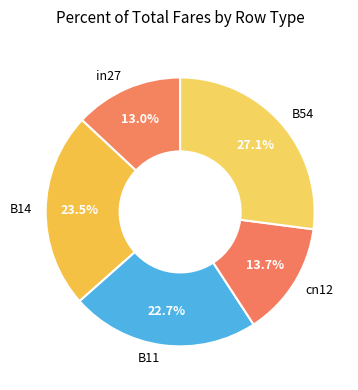

Does any single category account for the majority?

No